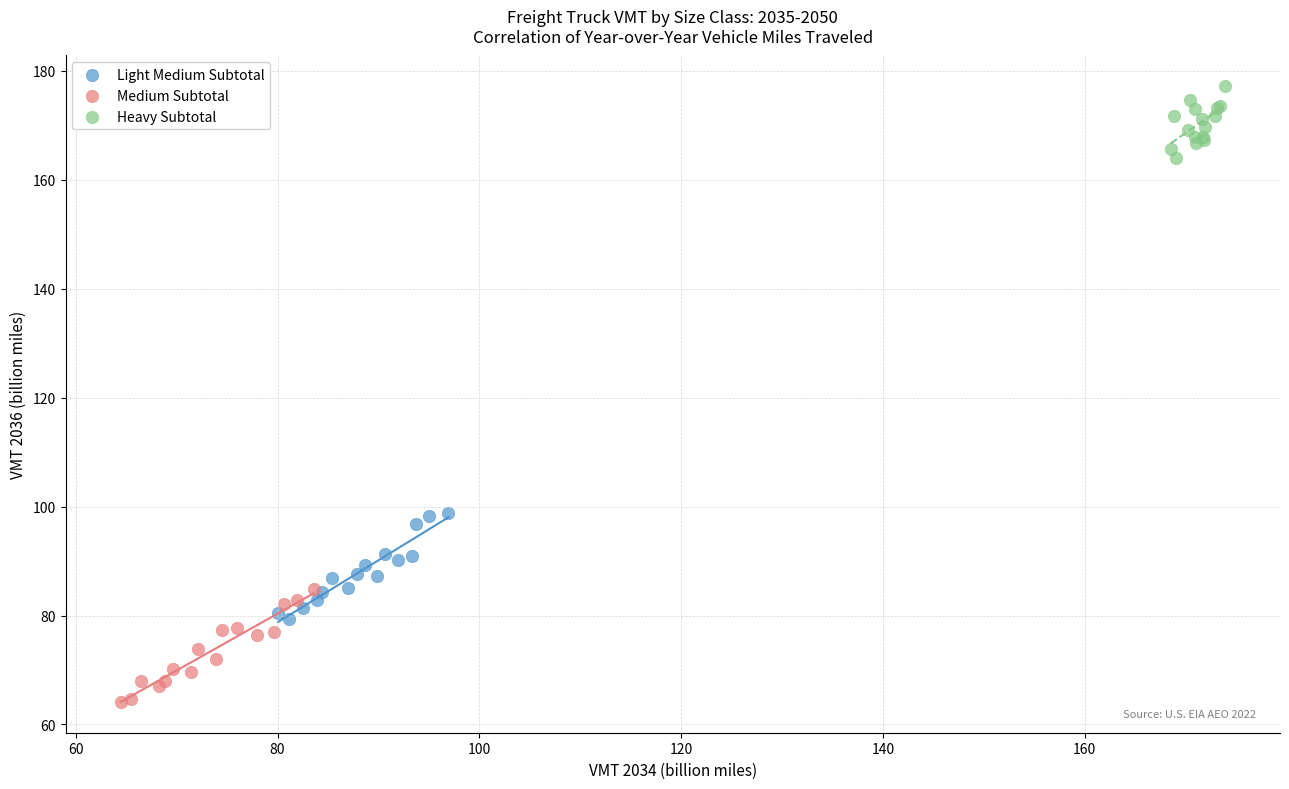

Which series has the widest spread of Y values?

Medium Subtotal